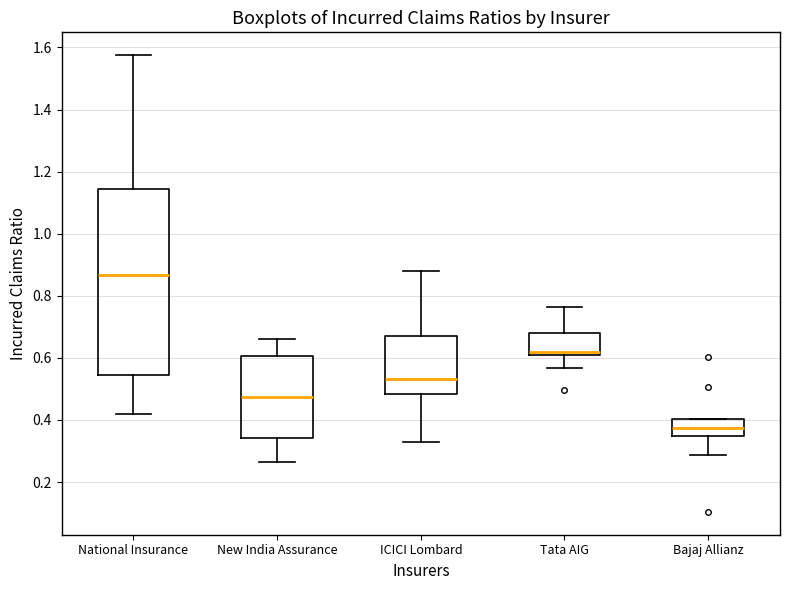

Which box is the tallest, from its lower edge to its upper edge?

National Insurance